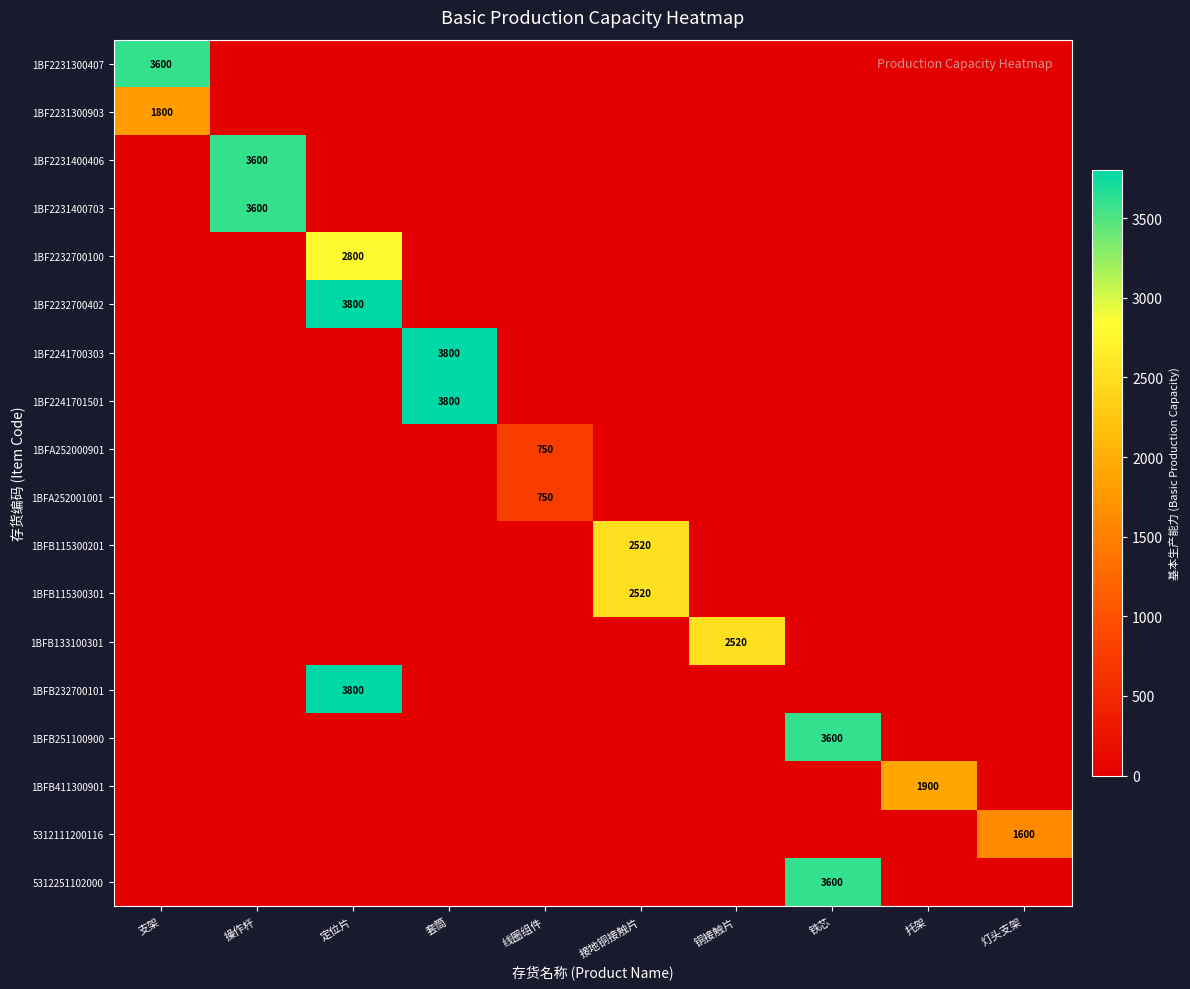

How many distinct data groups are displayed?

18